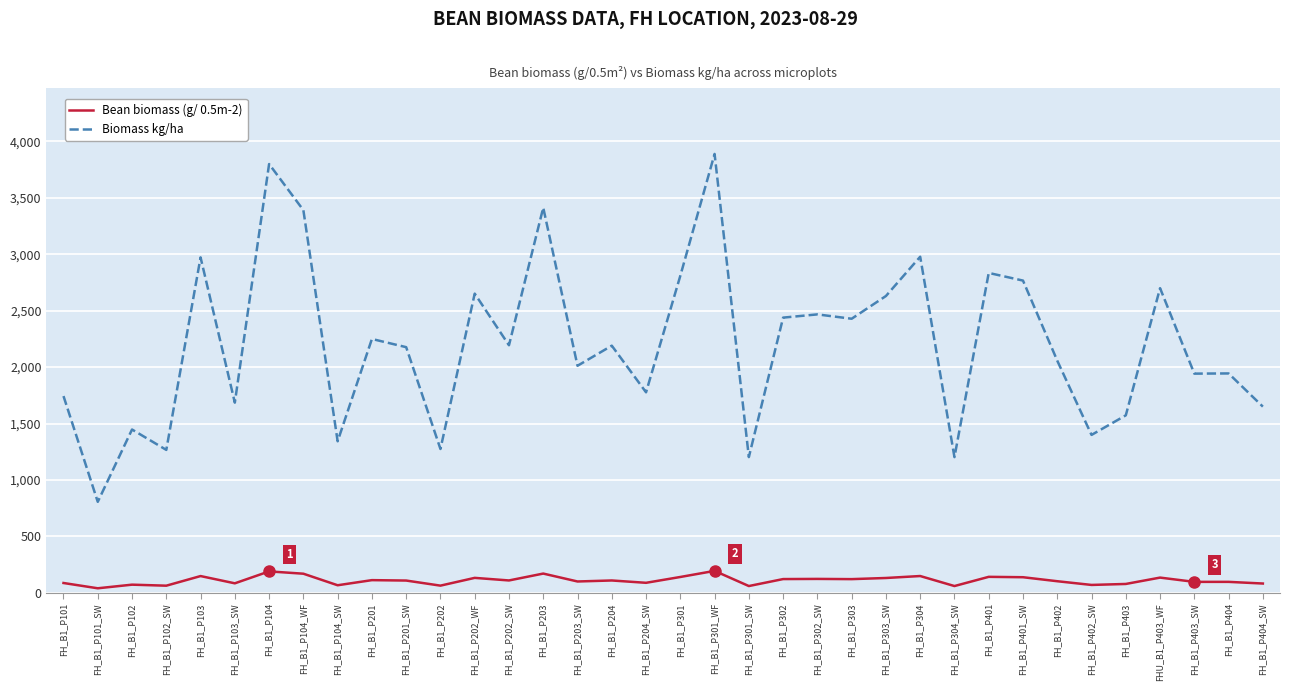

True or false: Biomass kg/ha and Bean biomass (g/ 0.5m-2) cross at least once.

False